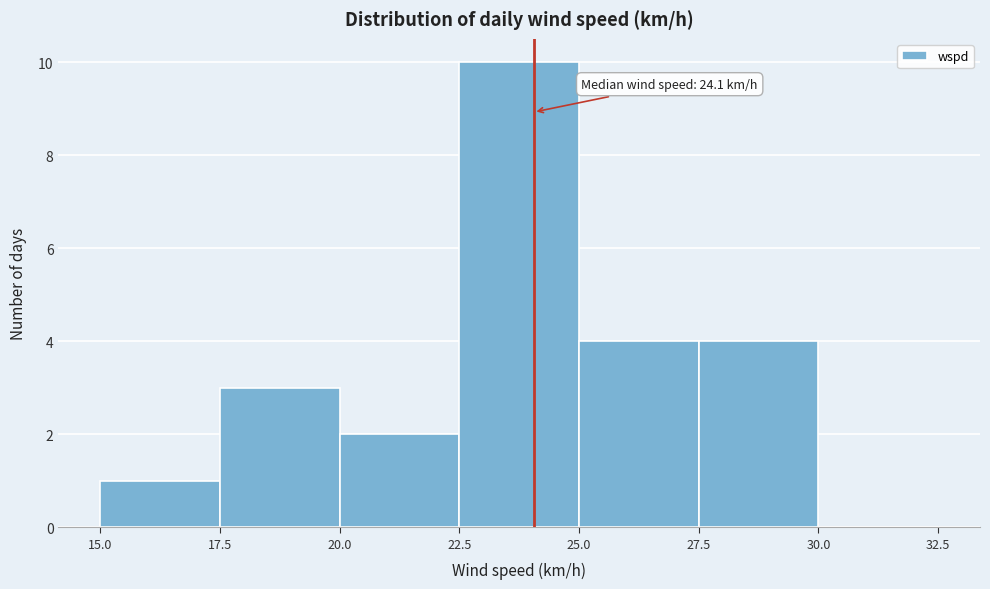

Which range on the x-axis has the tallest bar?

22.5 to 25.0